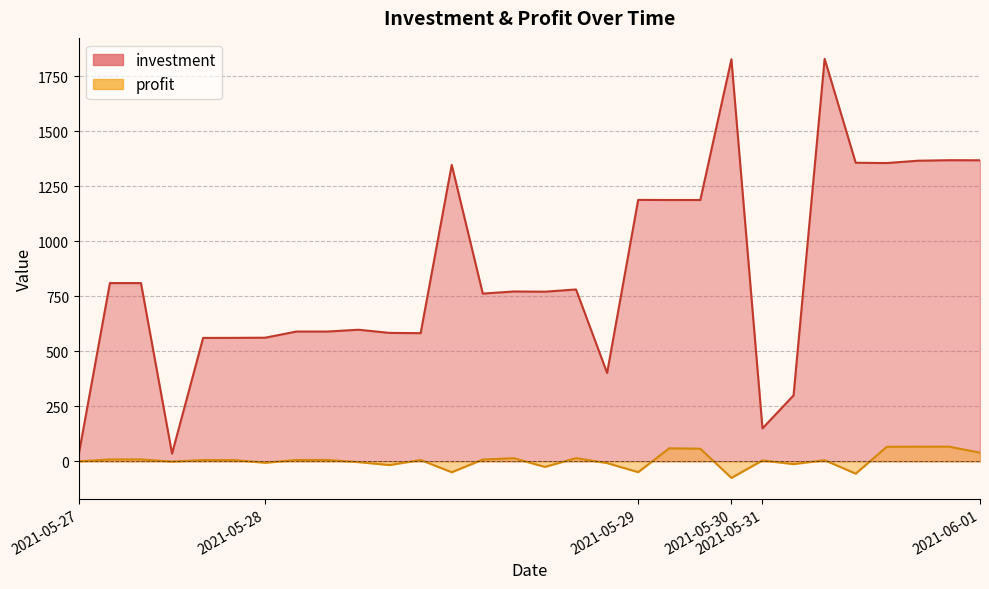

Which series has the largest total across all categories?

investment